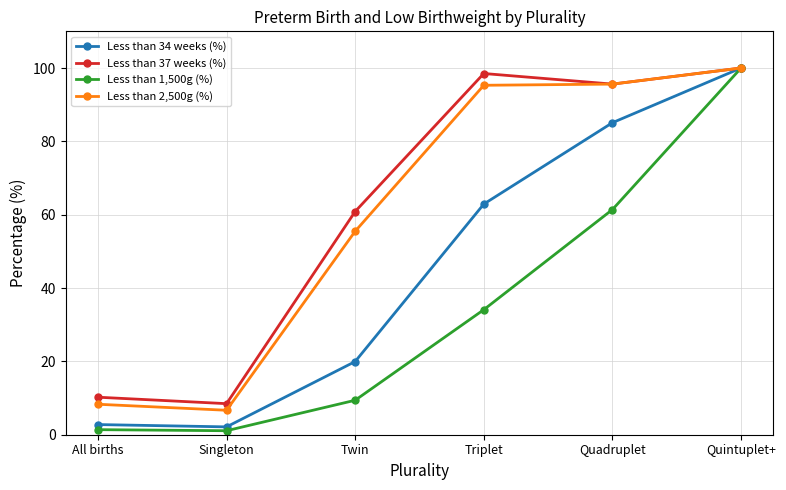

How many interior local peaks does the Less than 37 weeks (%) series have?

1